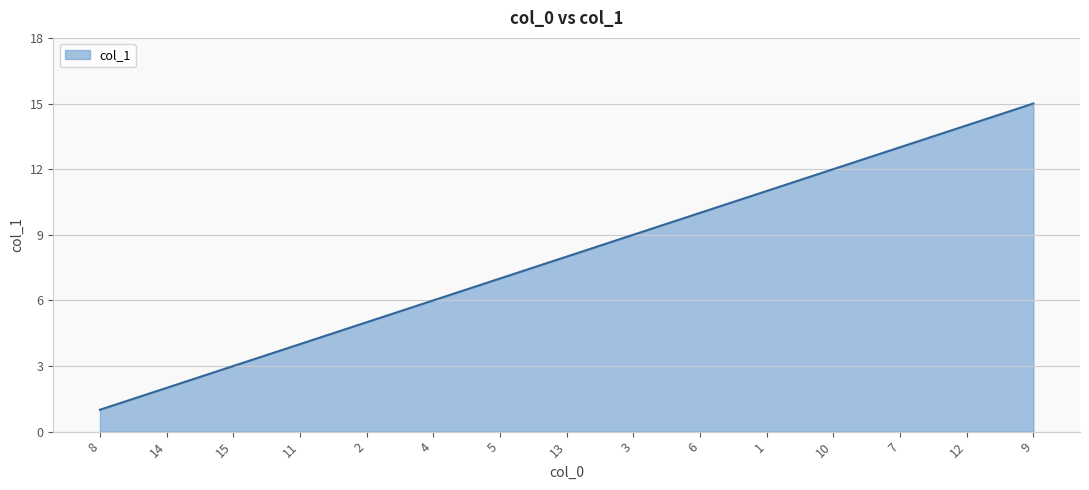

True or false: the data shows 6 at 6.

False